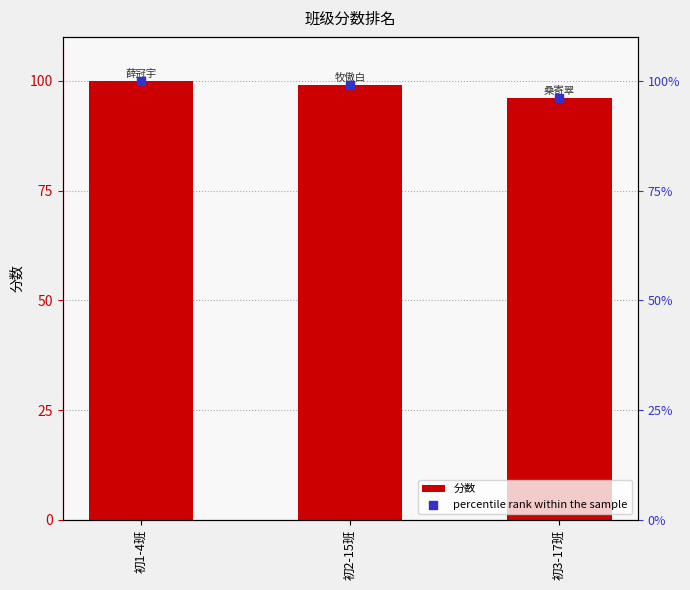

What are all the series names shown in the legend?

分数, percentile rank within the sample